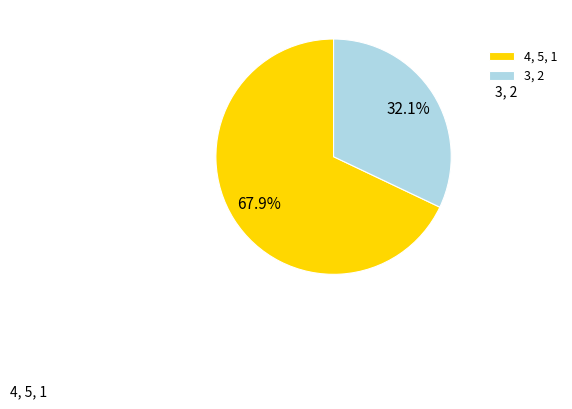

What is the ratio of the value at 3, 2 to the value at 4, 5, 1?

0.5